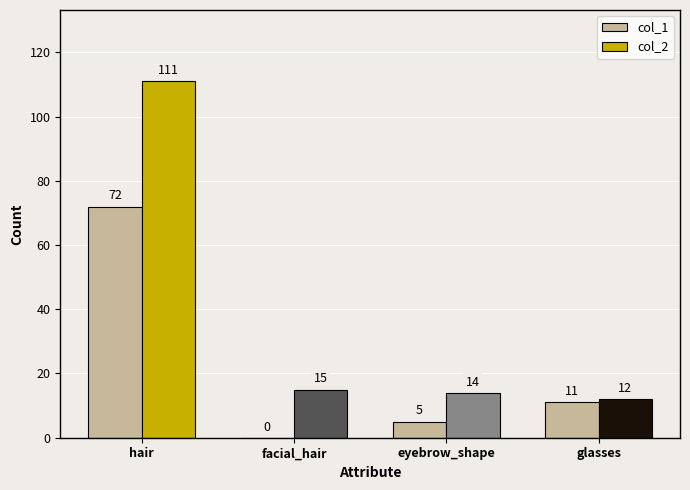

Is it true that col_1 equals 5 at eyebrow_shape?

True